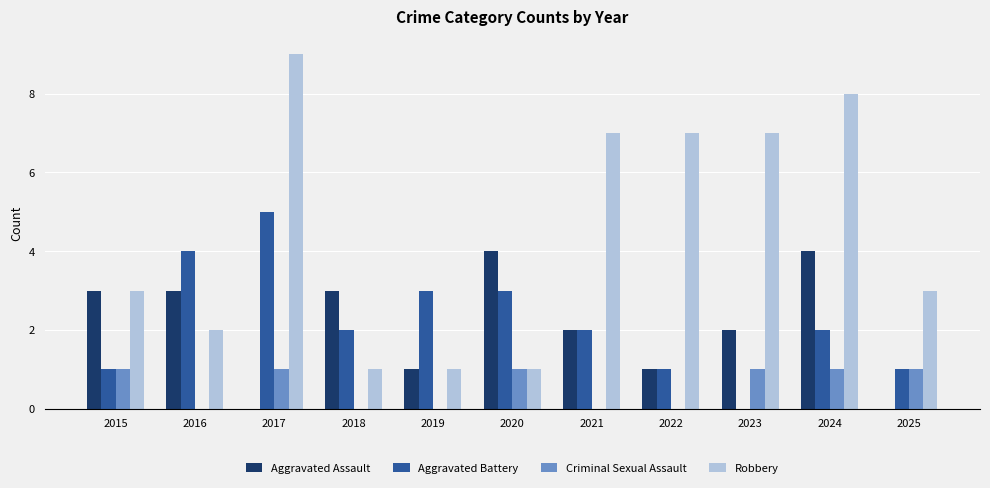

The Criminal Sexual Assault series shows 1 at 2023. True or false?

True